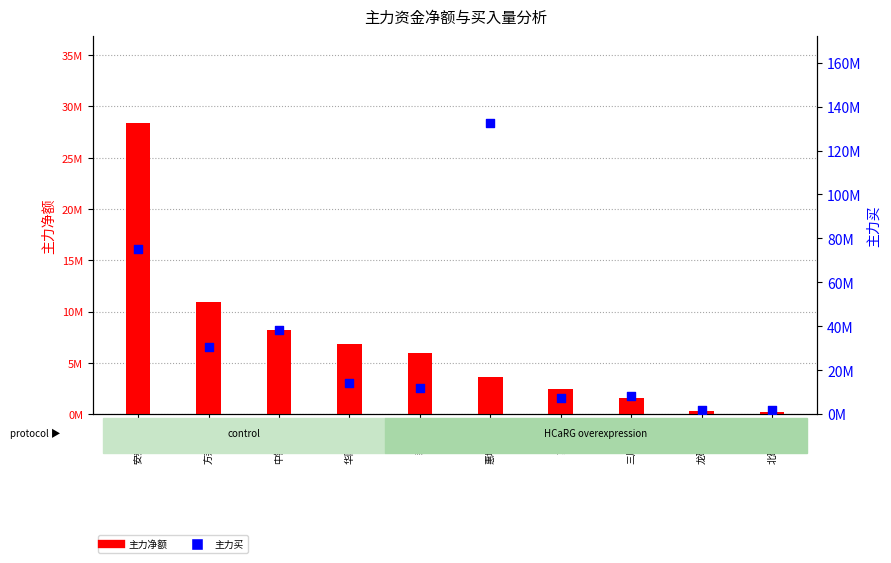

Which series reaches the maximum Y coordinate?

主力买